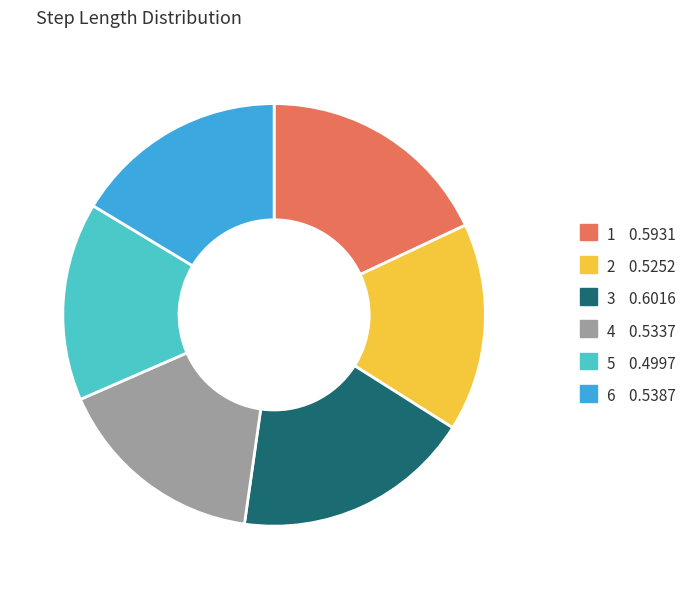

True or false: 5 accounts for 15% of the total.

True